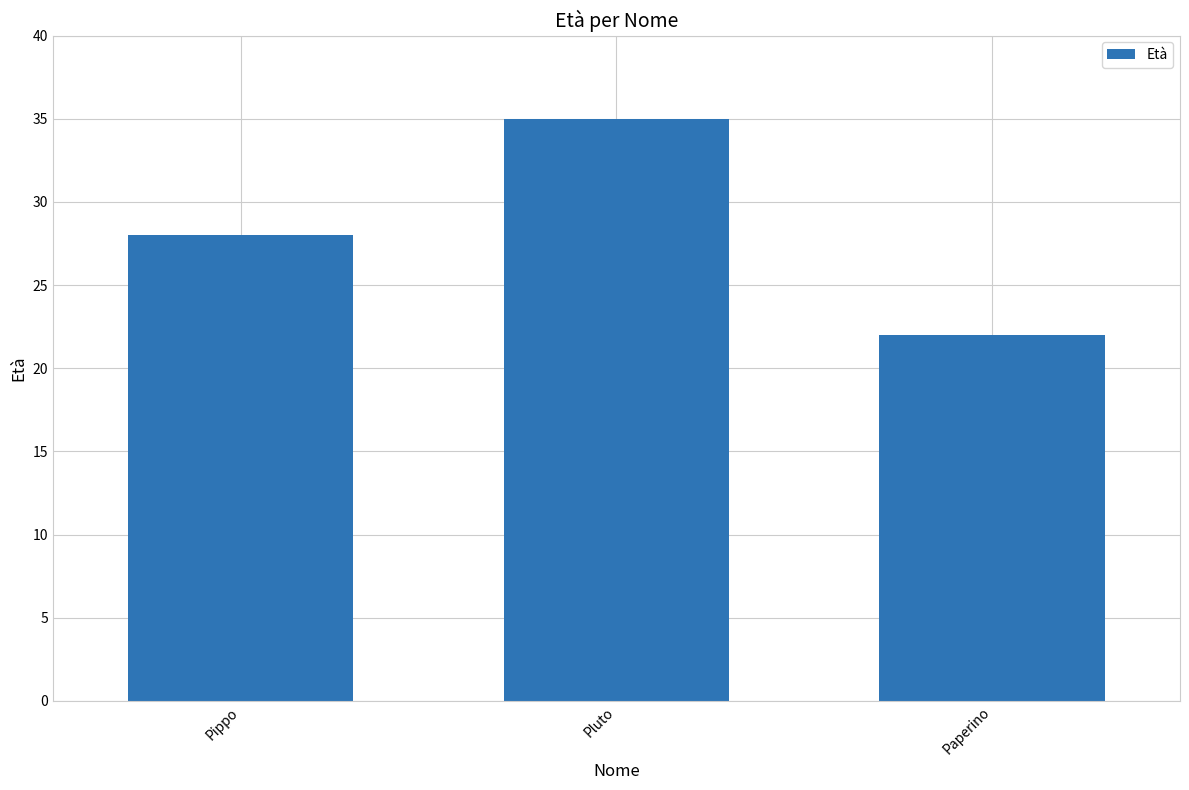

Which label corresponds to the largest value in the chart?

Pluto